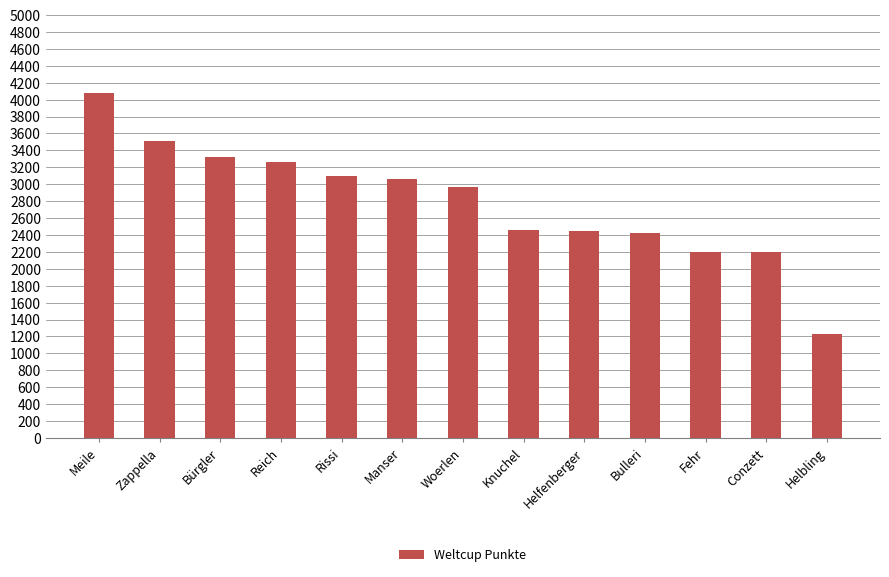

What is the value of the 2nd bar from the left?

3514